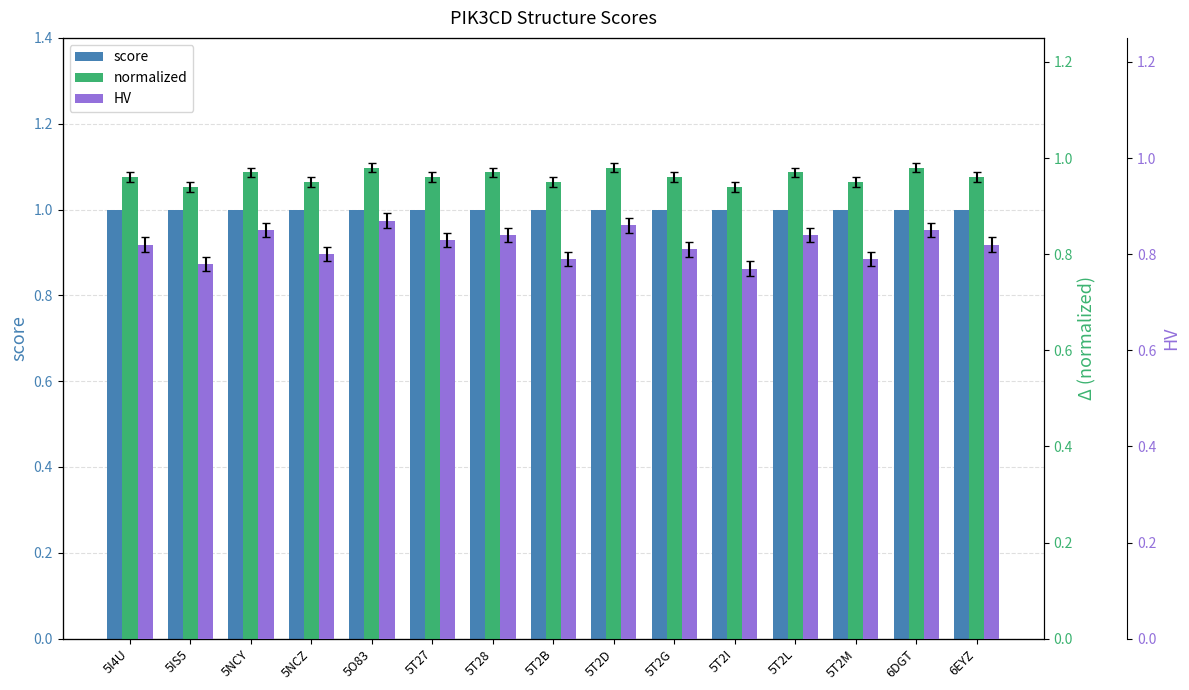

Is it true that normalized equals 0.9 at 5NCZ?

True